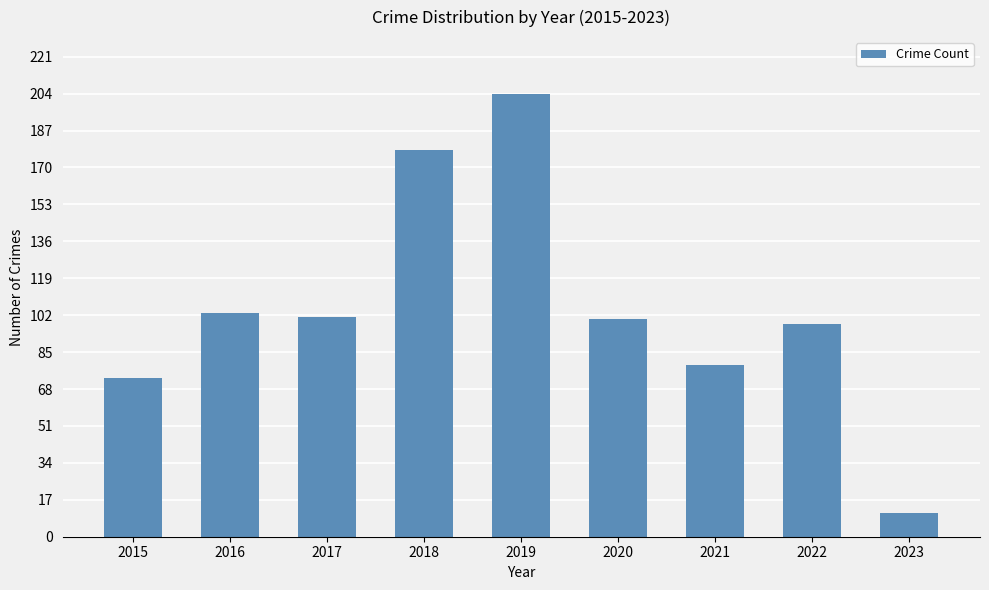

What is the average value?

105